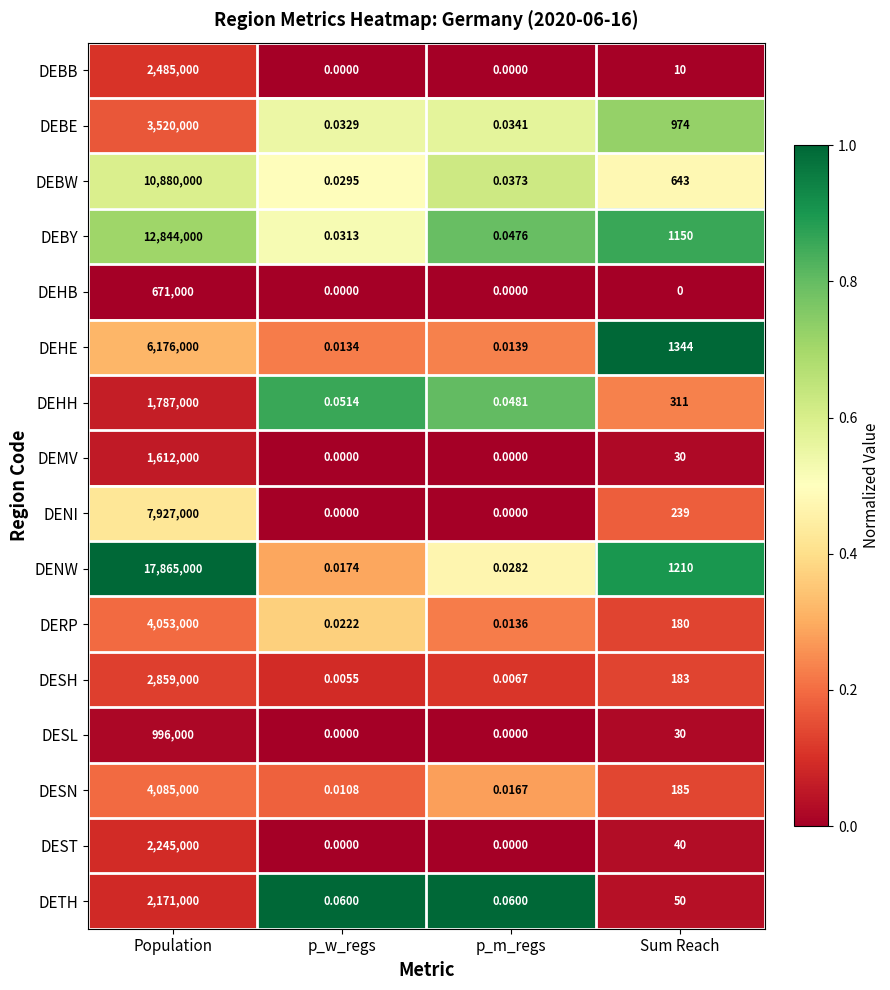

List the series in order of their peak value, lowest first.

DEHB, DESL, DEMV, DEHH, DETH, DEST, DEBB, DESH, DEBE, DERP, DESN, DEHE, DENI, DEBW, DEBY, DENW